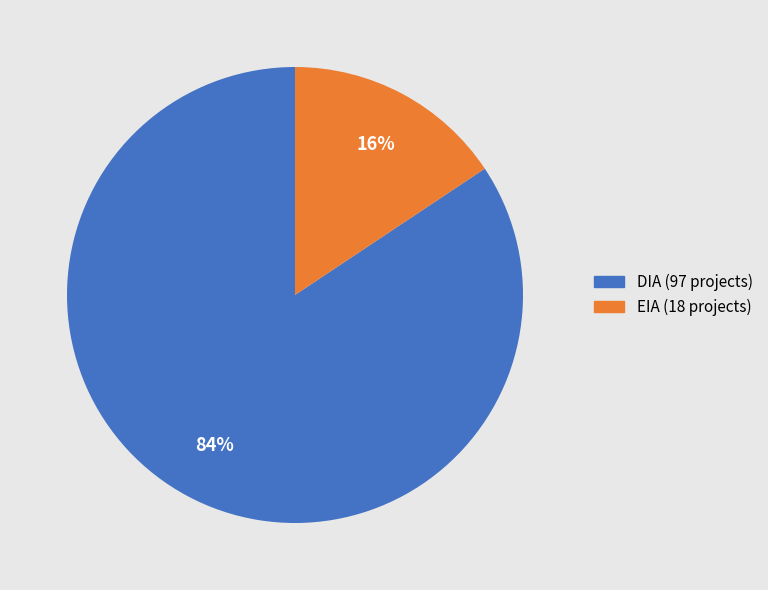

Which slice is the smallest?

EIA